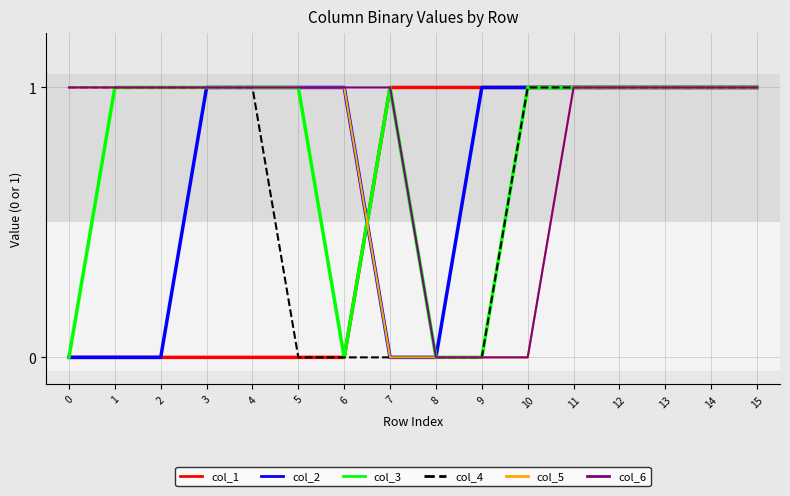

How many lines are shown in the chart?

6